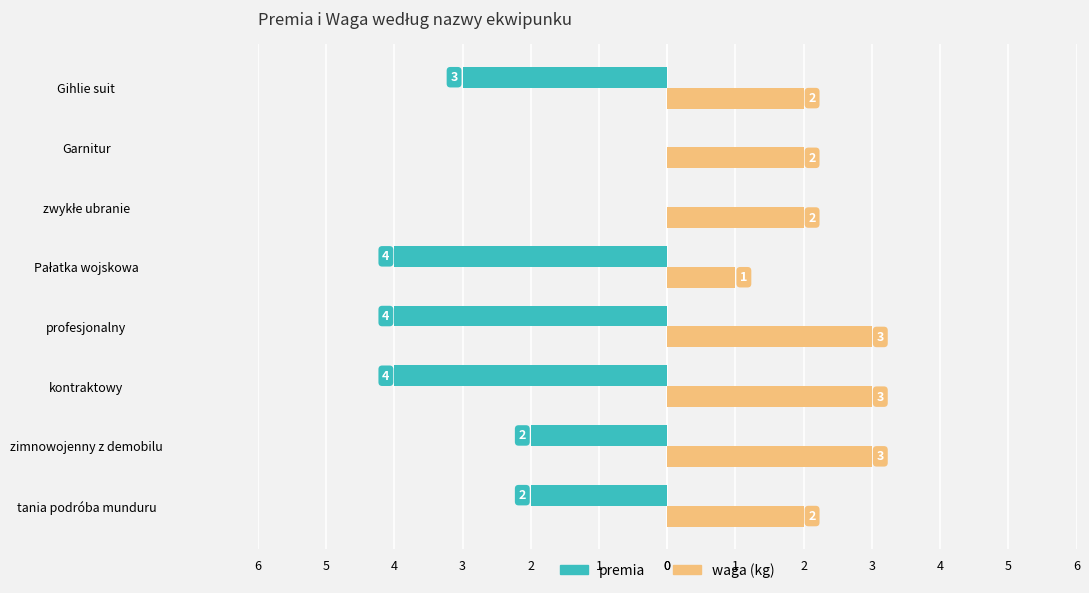

What are all the series names shown in the legend?

premia, waga (kg)